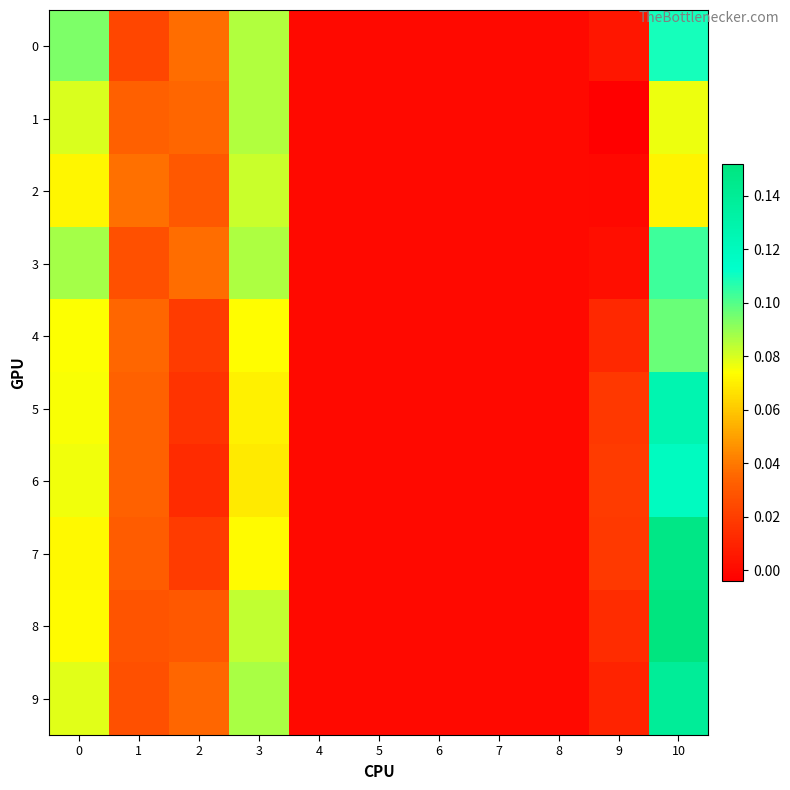

Between 2 and 9, which series saw the biggest shift?

1